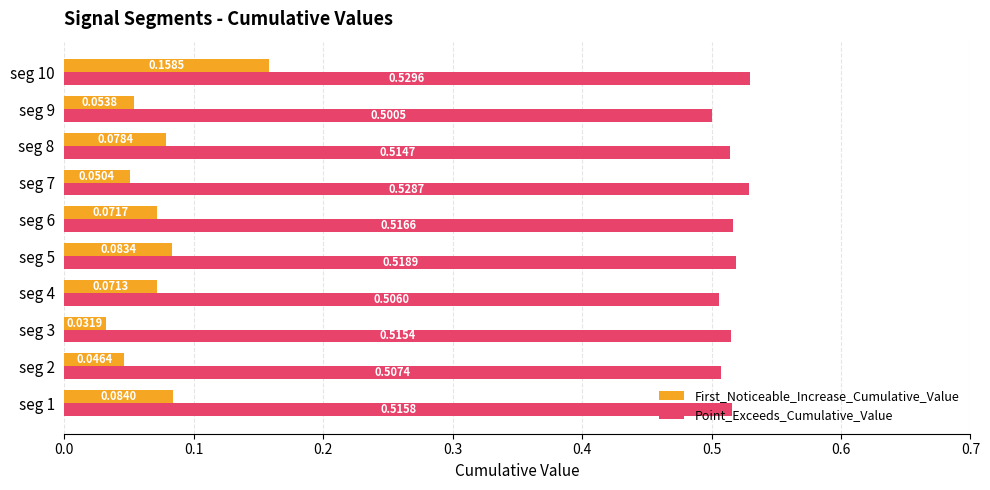

Count the Point_Exceeds_Cumulative_Value values in the range 0 to 1.

10